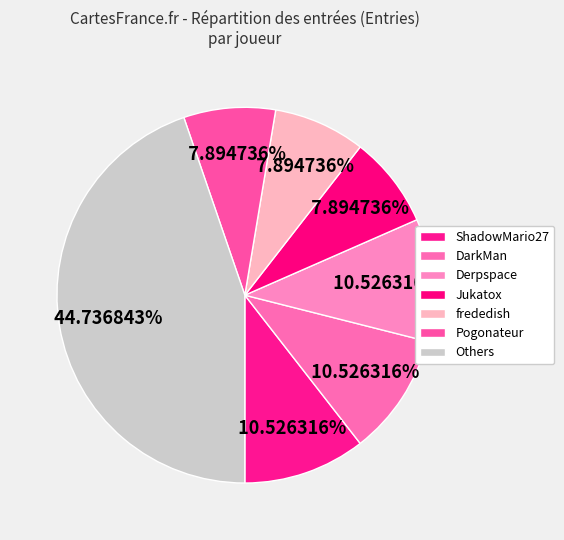

To the nearest percent, what percentage of the pie is Derpspace?

11%